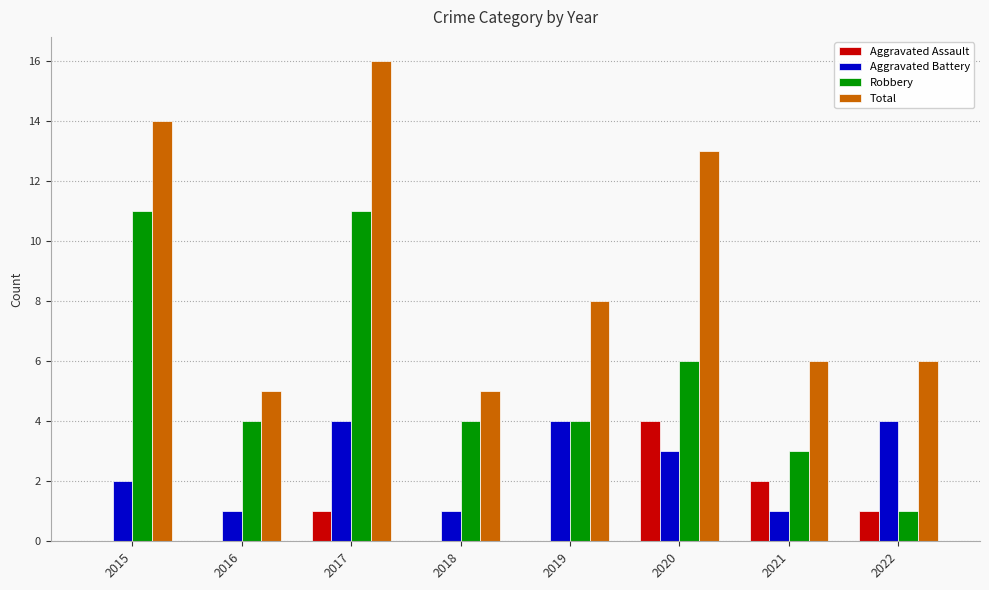

Which series has the widest spread of values?

Total